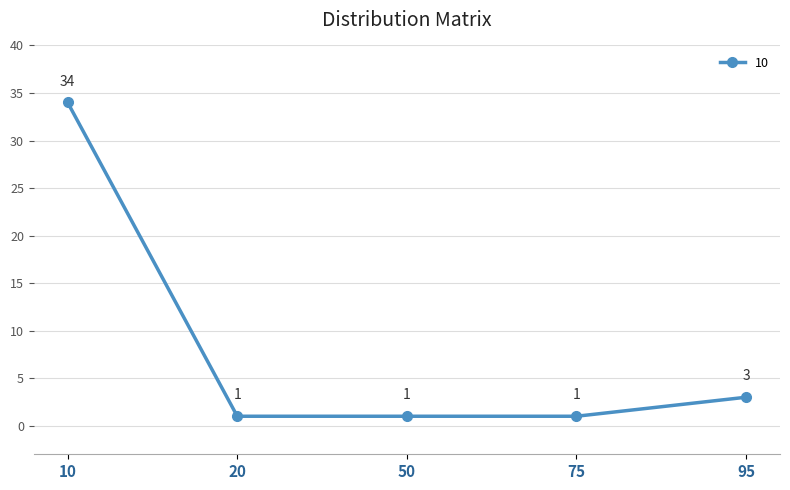

What is the approximate value at 95?

3